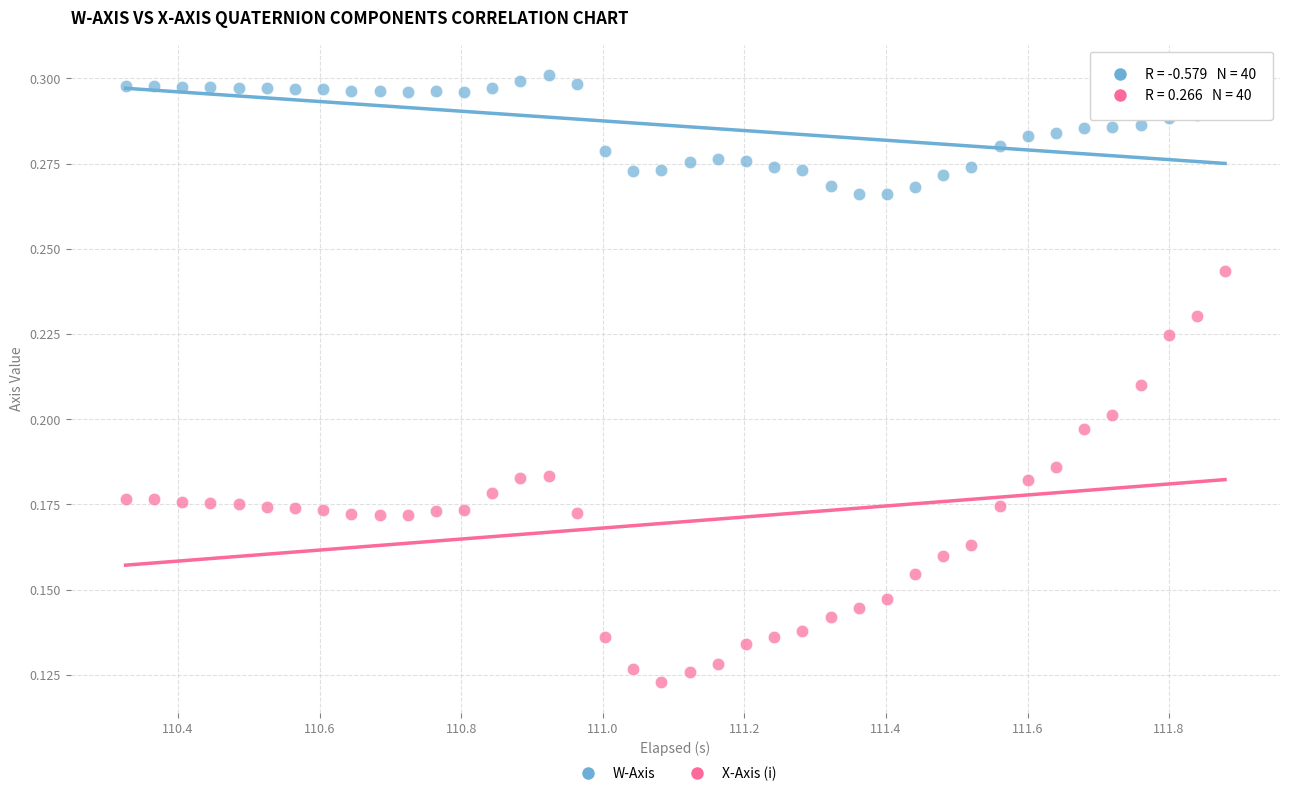

Which series contains the lowest Y value?

X-Axis (i)